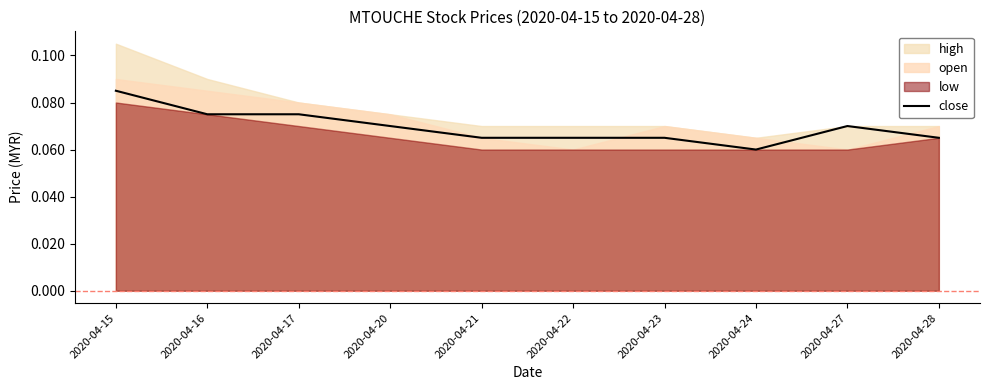

Which has a higher value, 2020-04-17 or 2020-04-24?

2020-04-17